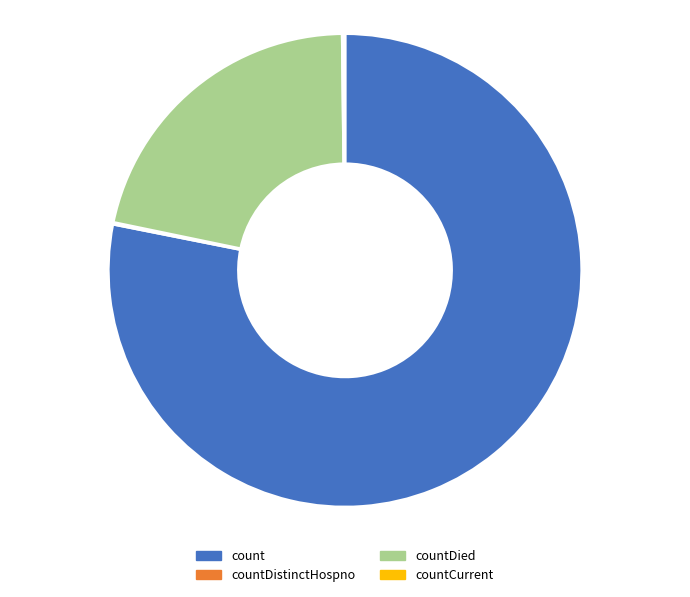

Is count the majority of the pie?

Yes